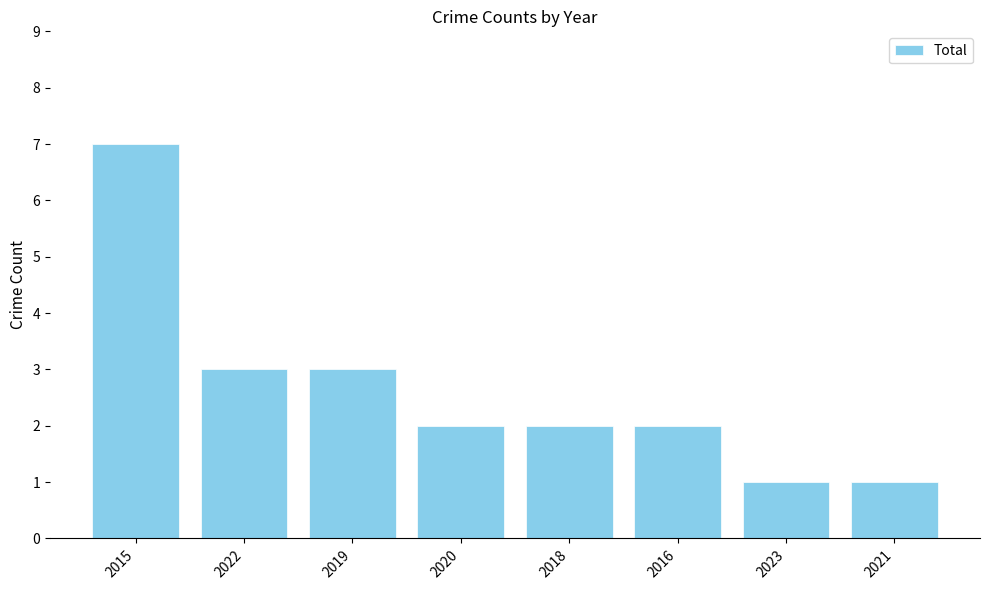

At which label does the data first exceed 2?

2015